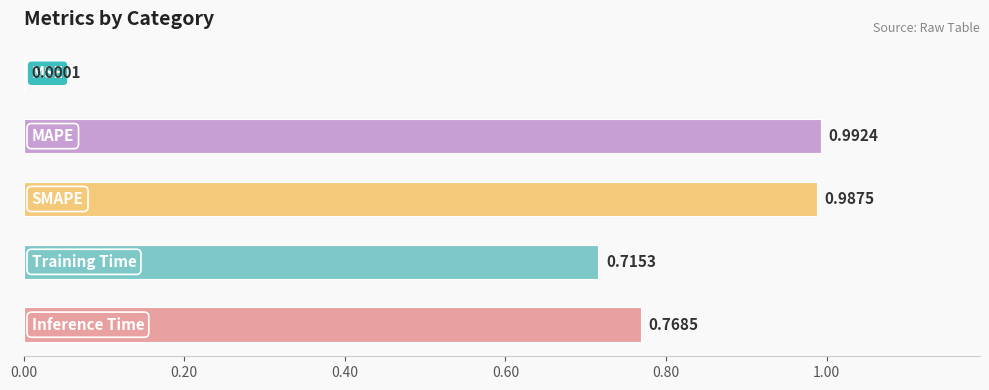

What is the sum of all values?

3.5